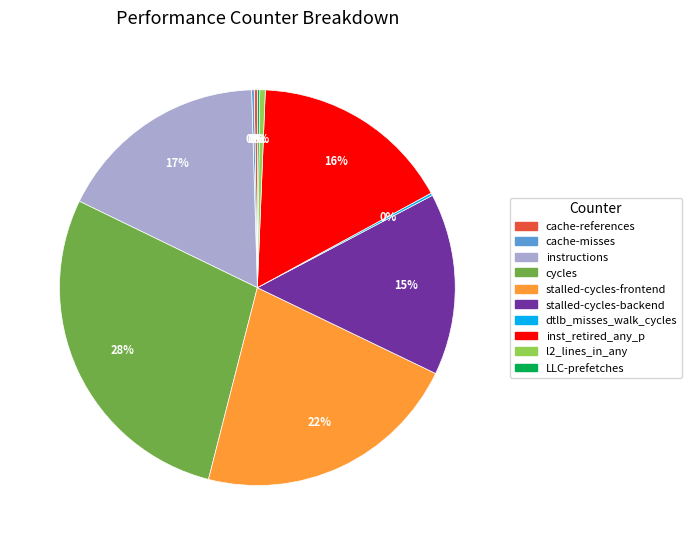

To the nearest percent, what is the average slice percentage?

10%